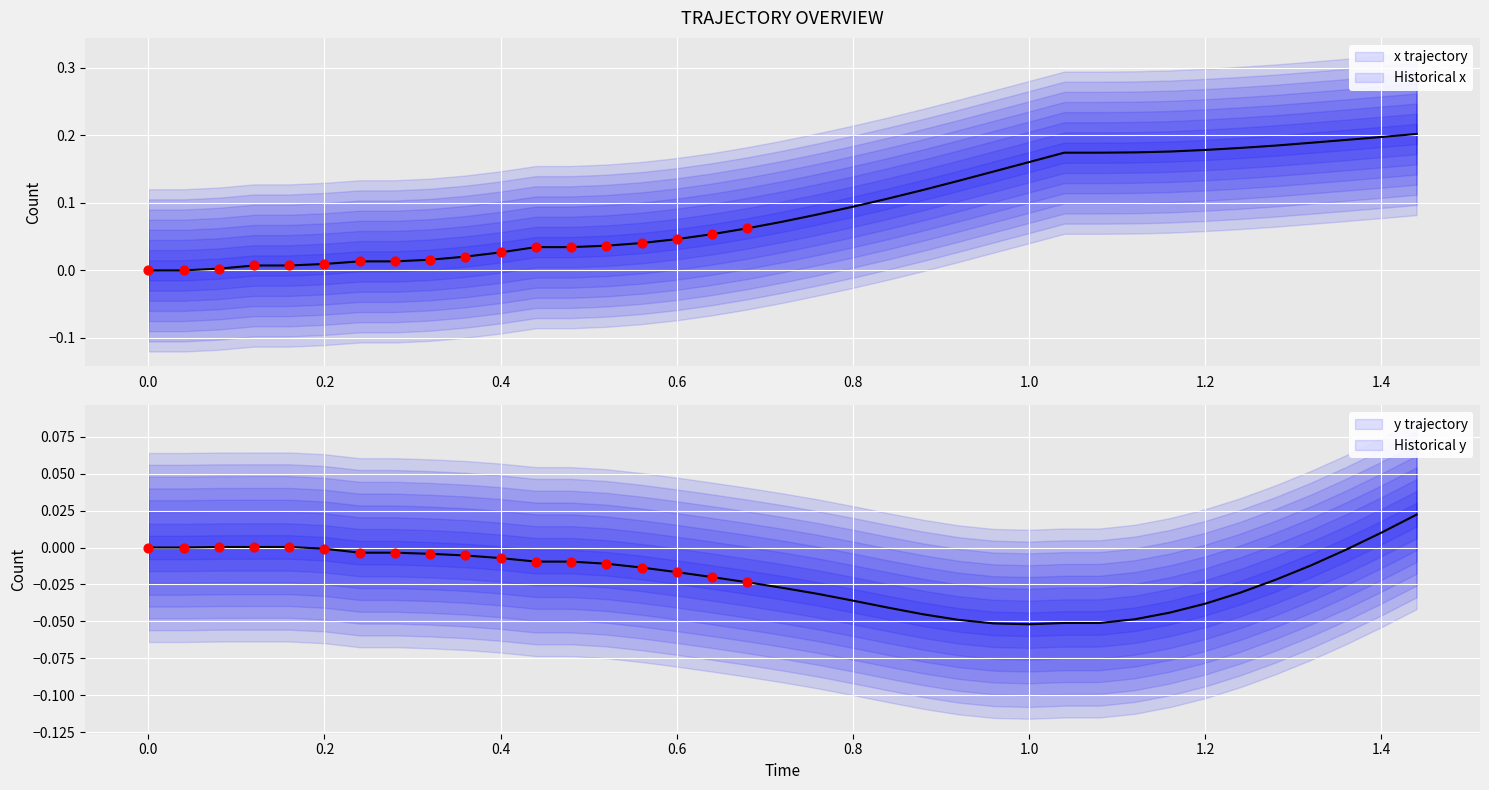

Which series contains the highest Y value?

x